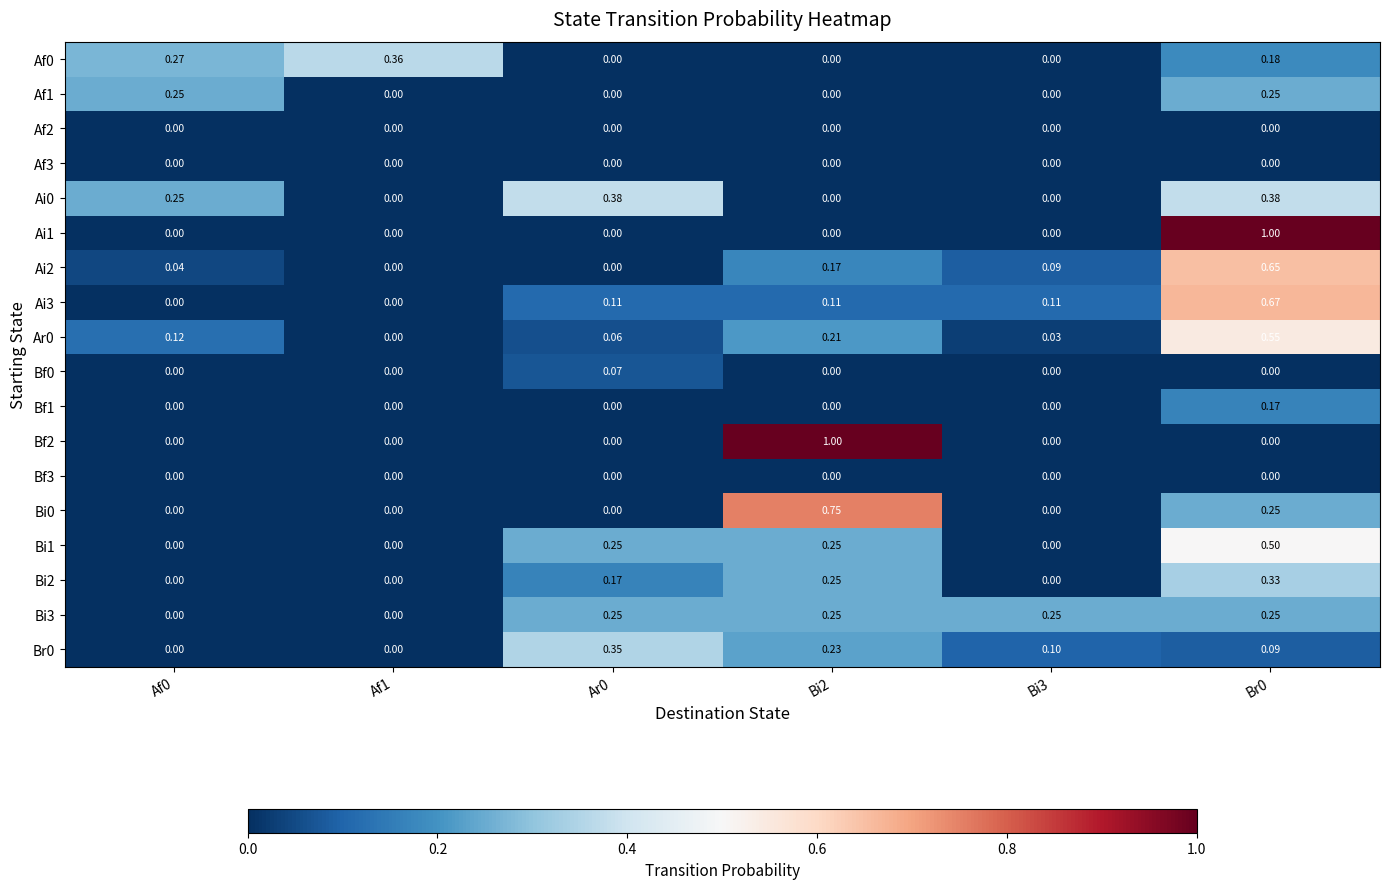

Is the value of Bf1 at Af0 greater than the value of Ar0 at Af0?

No